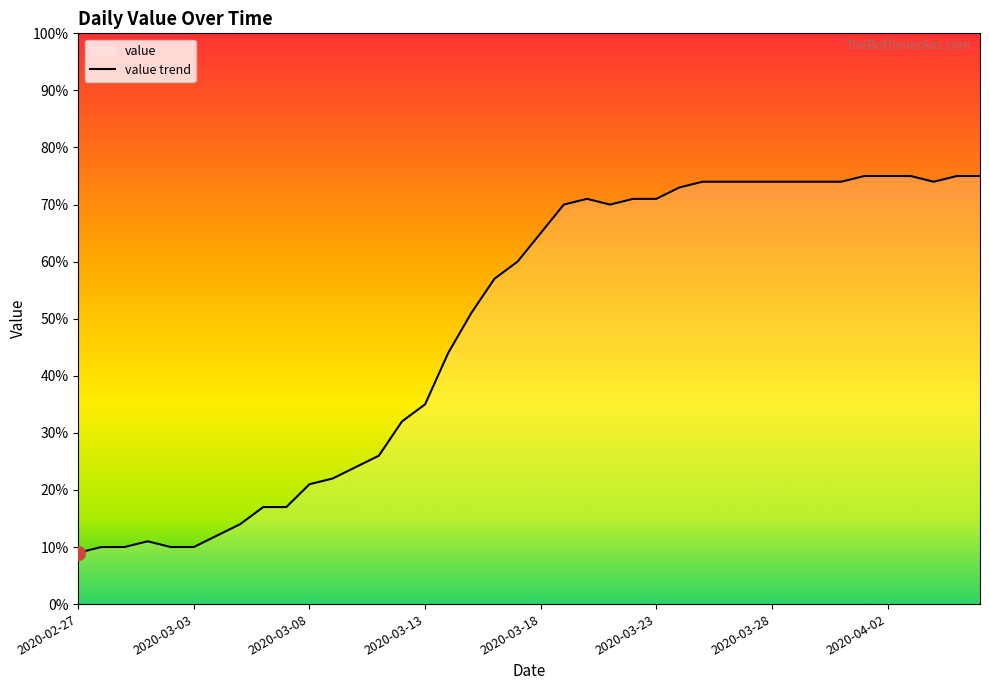

List the labels in order of value, smallest first.

2020-02-27, 2020-02-28, 2020-02-29, 2020-03-02, 2020-03-03, 2020-03-01, 2020-03-04, 2020-03-05, 2020-03-06, 2020-03-07, 2020-03-08, 2020-03-09, 2020-03-10, 2020-03-11, 2020-03-12, 2020-03-13, 2020-03-14, 2020-03-15, 2020-03-16, 2020-03-17, 2020-03-18, 2020-03-19, 2020-03-21, 2020-03-20, 2020-03-22, 2020-03-23, 2020-03-24, 2020-03-25, 2020-03-26, 2020-03-27, 2020-03-28, 2020-03-29, 2020-03-30, 2020-03-31, 2020-04-04, 2020-04-01, 2020-04-02, 2020-04-03, 2020-04-05, 2020-04-06